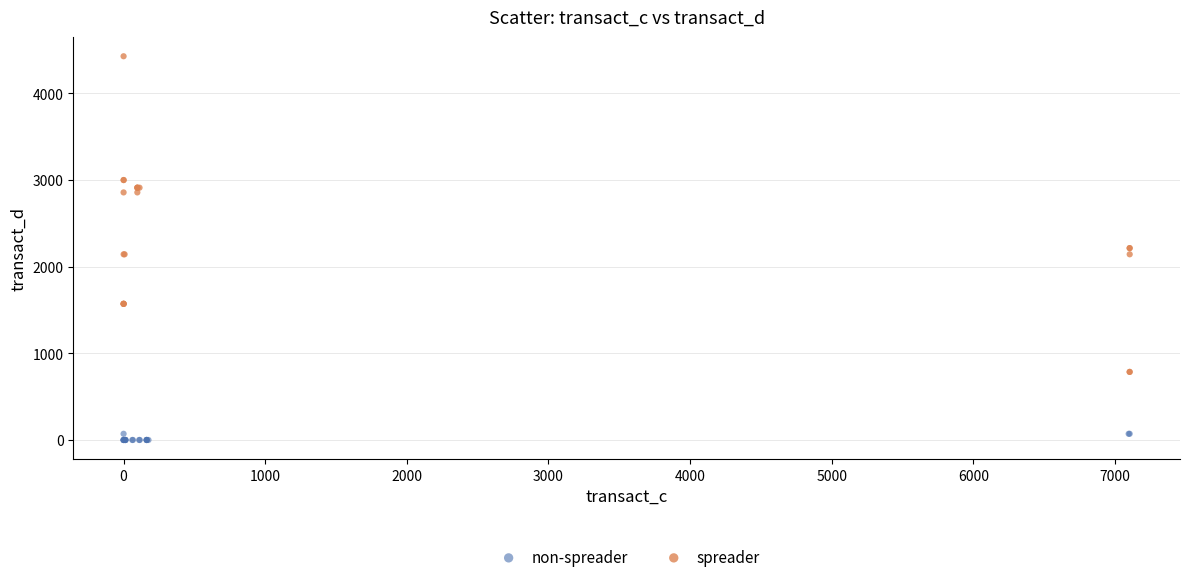

Which series contains the lowest Y value?

non-spreader